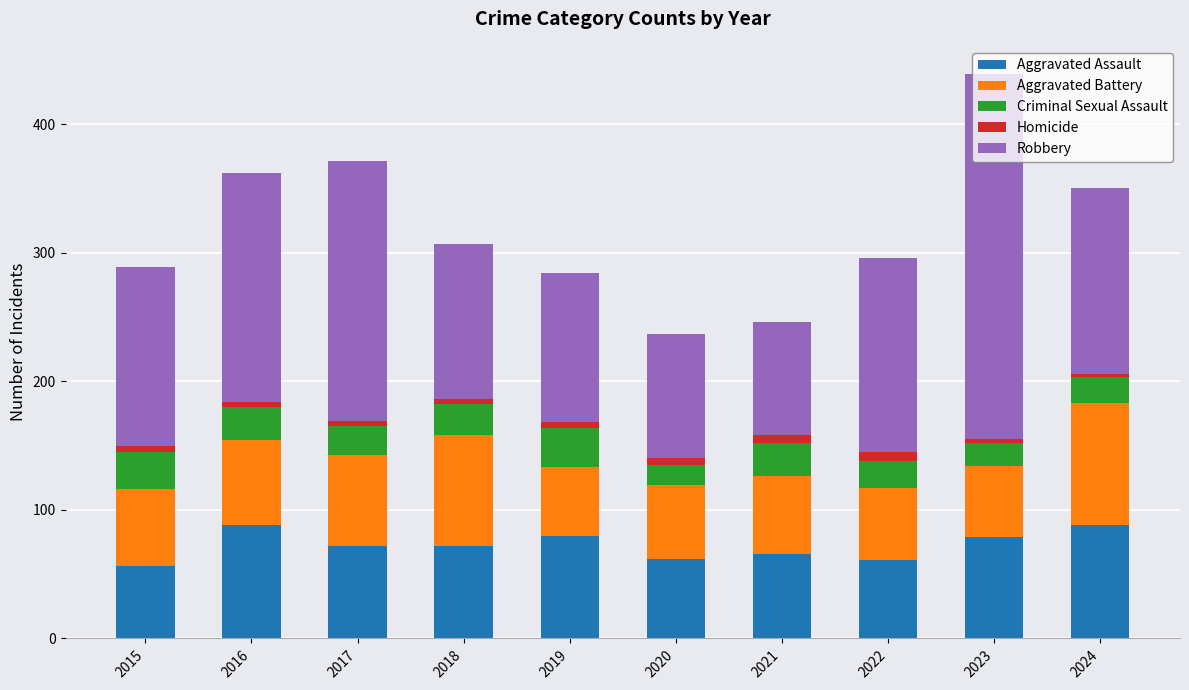

What is the maximum value for Aggravated Assault?

88